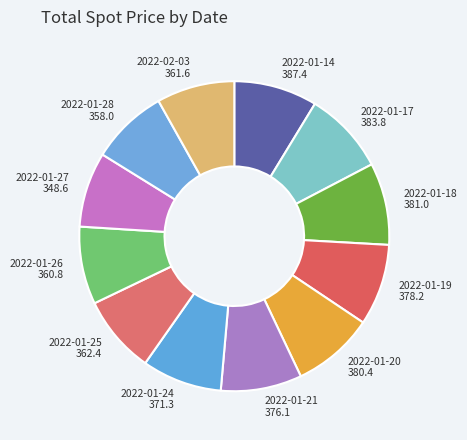

How many slices are in this pie chart?

12